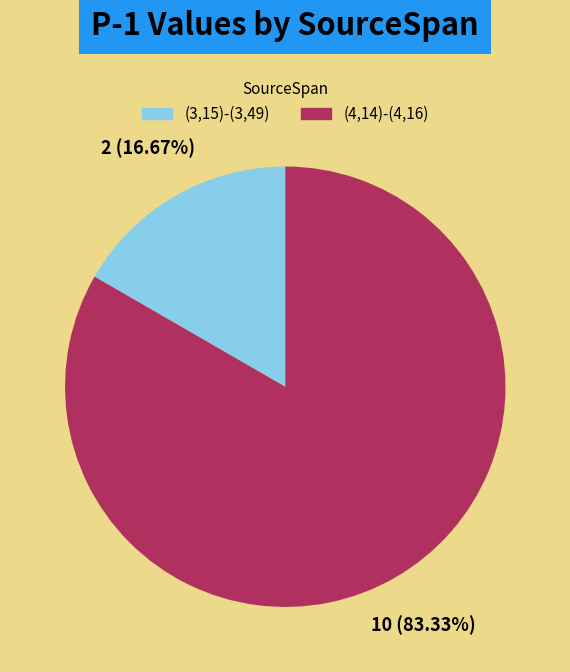

The (4,14)-(4,16) slice represents 89% of the pie. True or false?

False